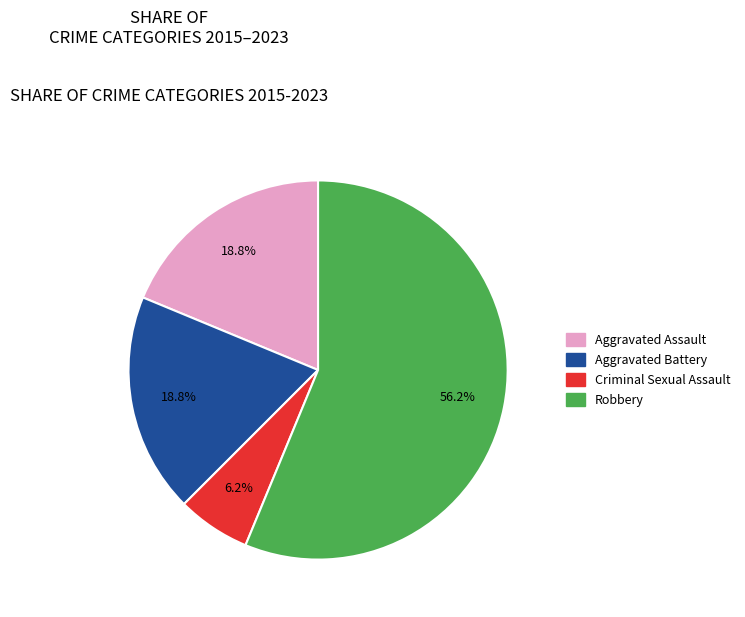

How many segments does this pie chart have?

4